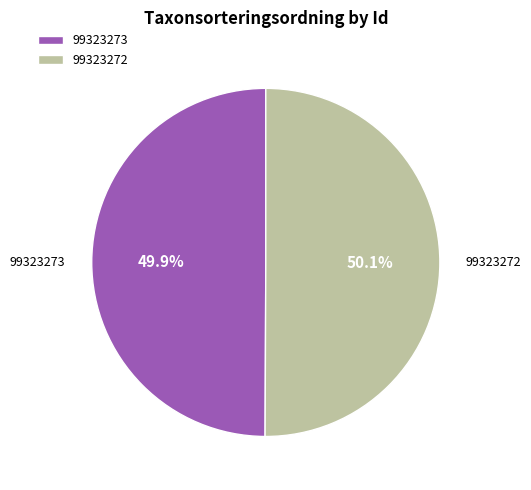

Combined, what portion of the pie is 99323272 and 99323273?

100.0%